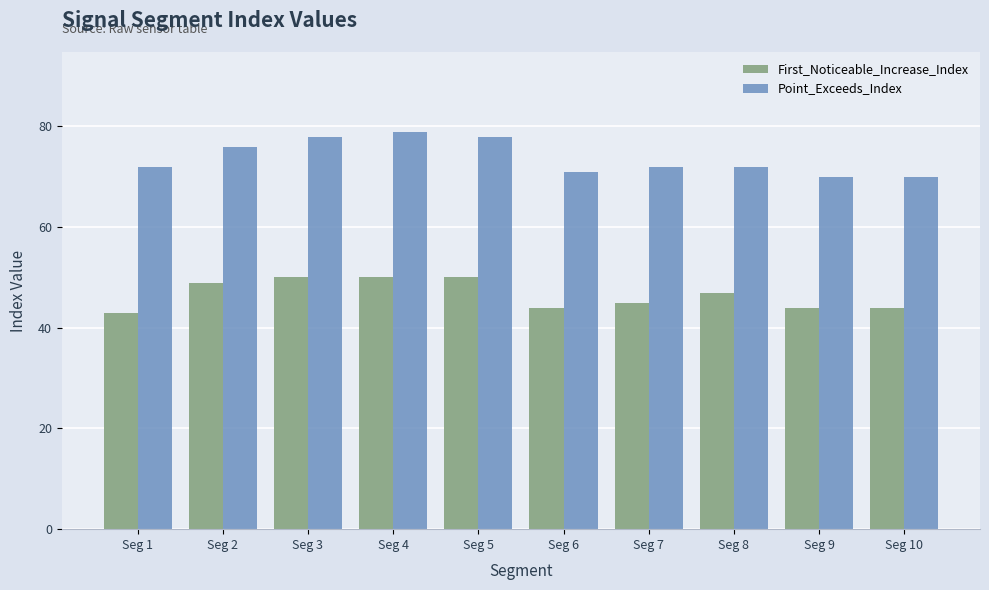

What is the total value across all series at Seg 9?

114